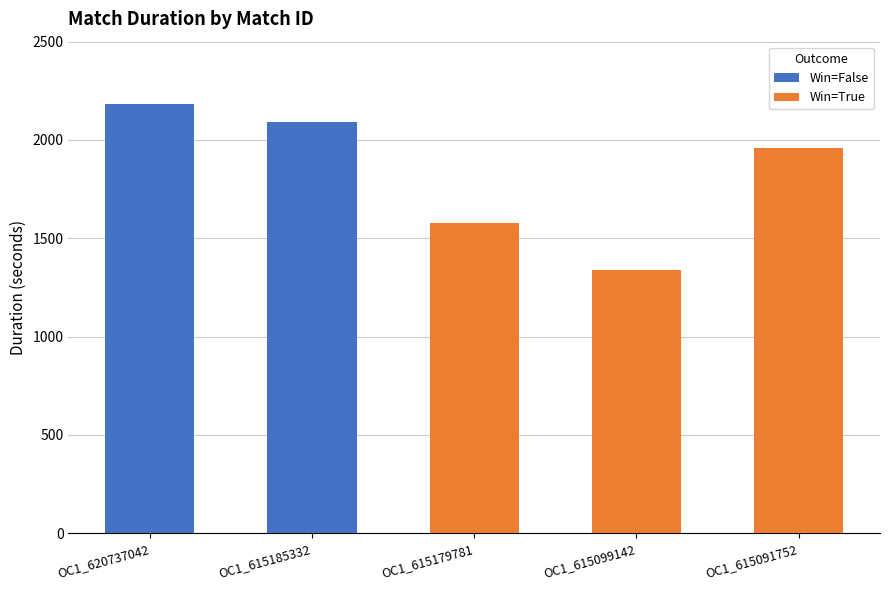

Rank the categories by Win=True value from lowest to highest.

OC1_615099142, OC1_615179781, OC1_615091752